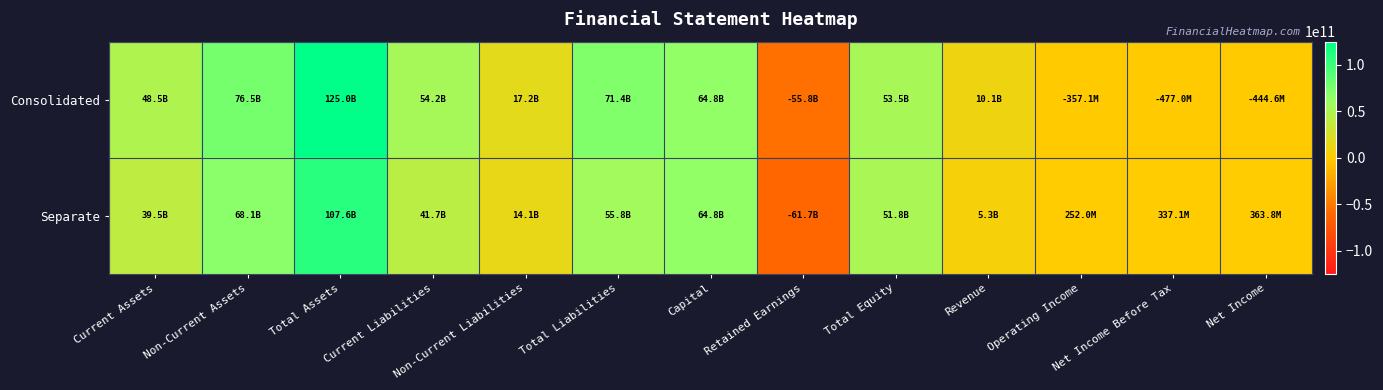

Which series has the largest total across all categories?

Consolidated